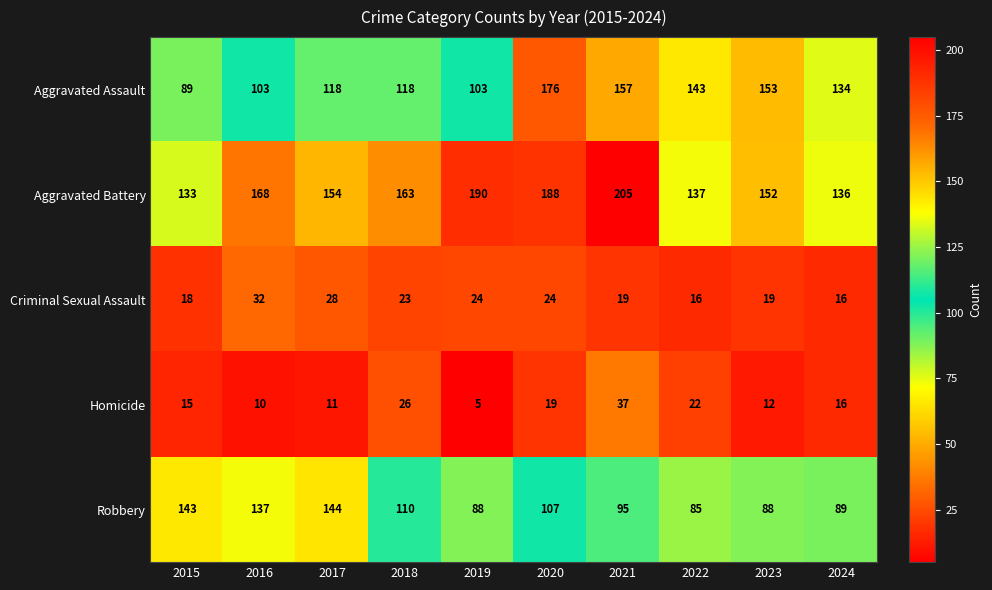

Count the number of categories in the chart.

10